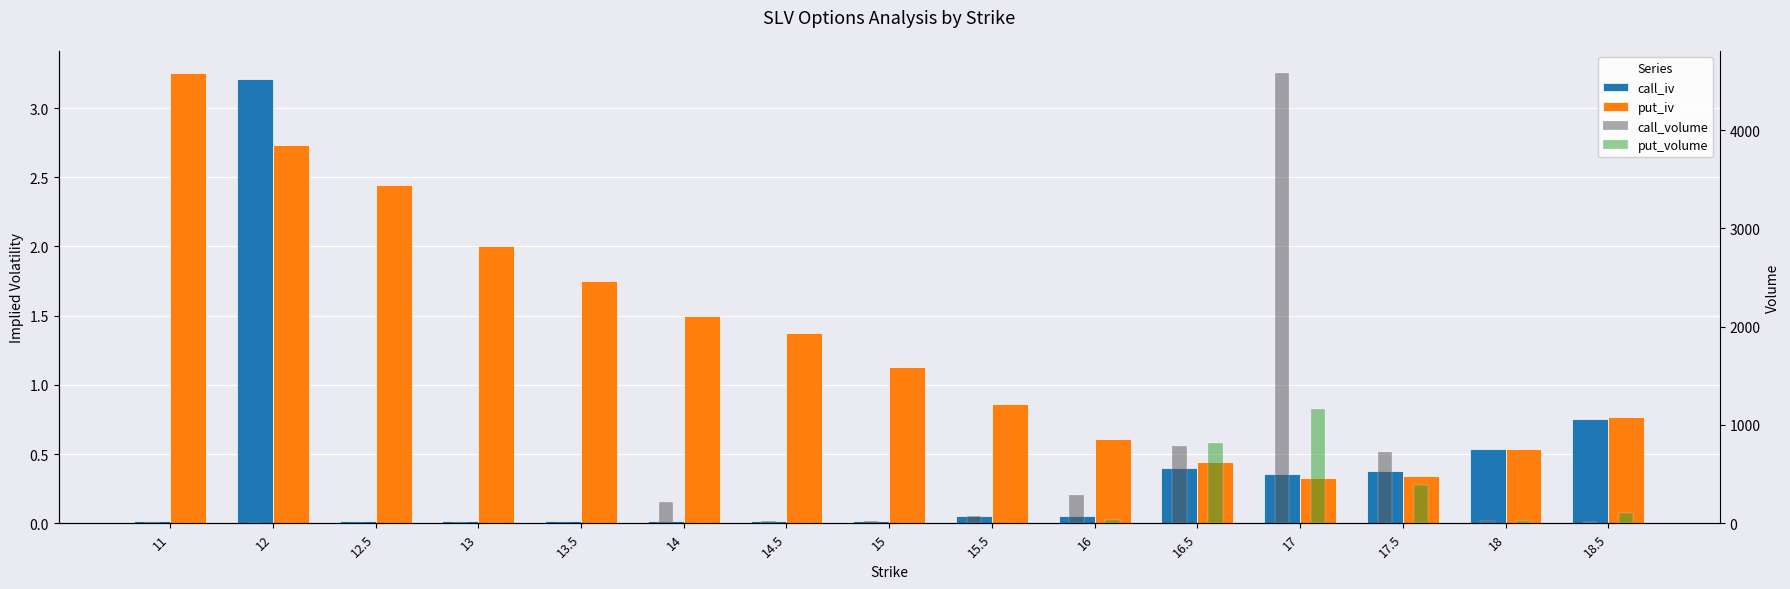

What position from the left is 15.5?

9